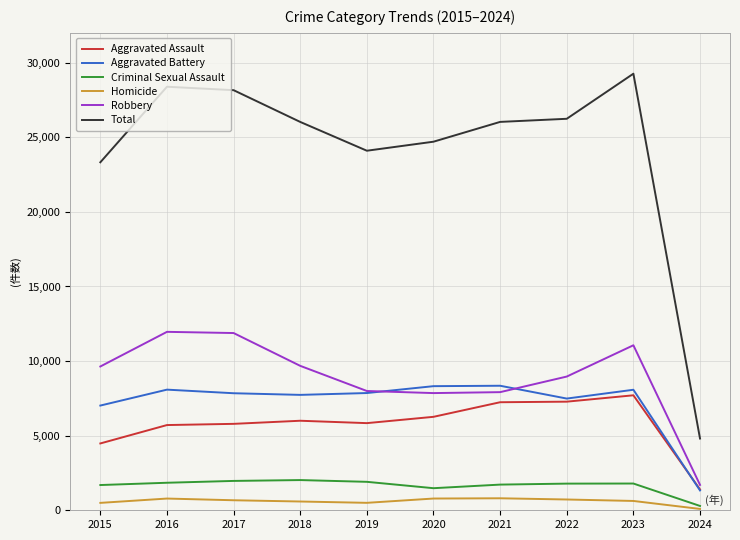

True or false: Total has more than 1 points higher than both neighbors.

True